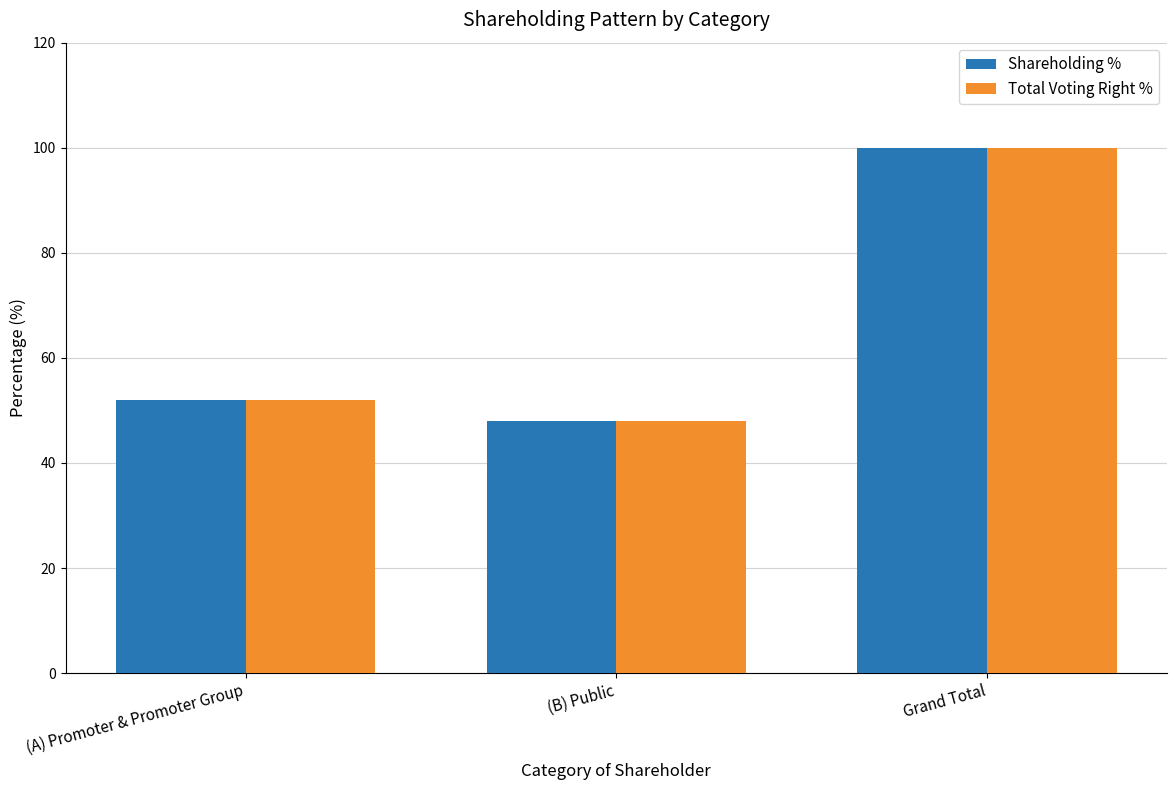

What is the label of the 3rd bar from the left?

Grand Total